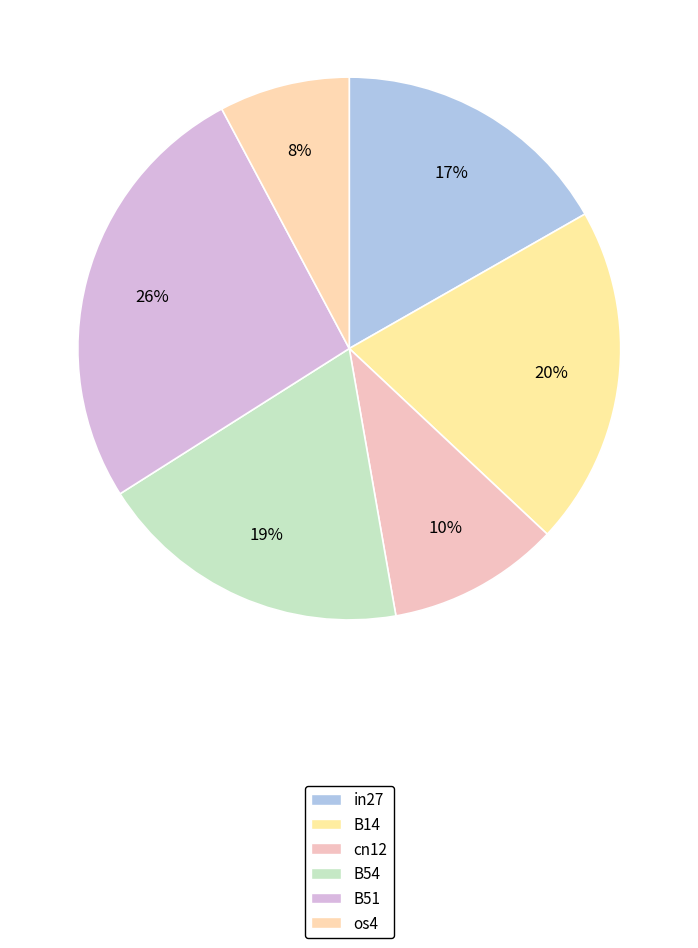

Count the number of slices in the pie.

6